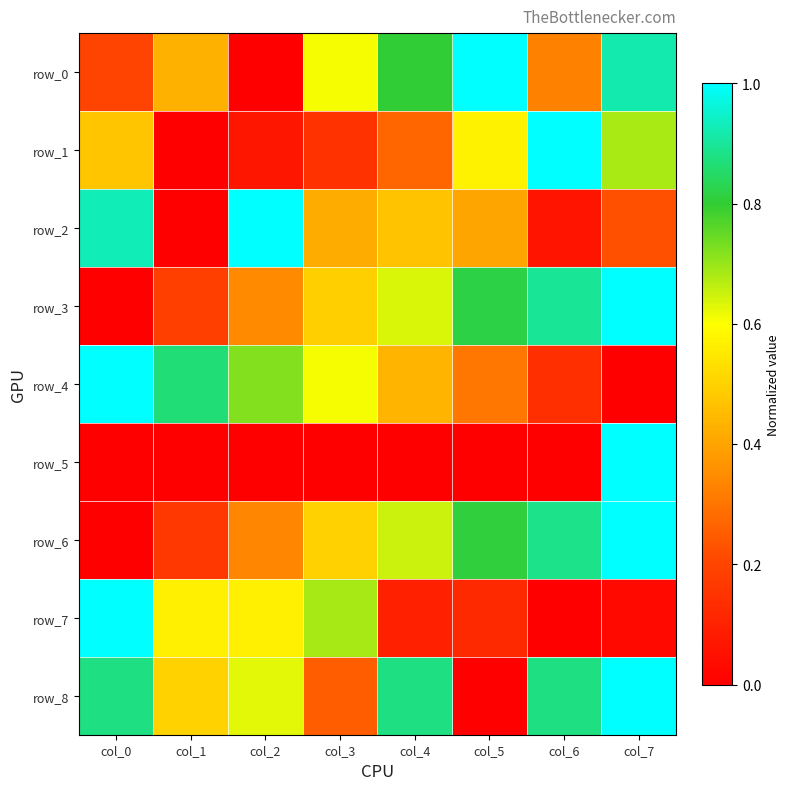

True or false: row_2 has a value of 0.3 at col_0.

False